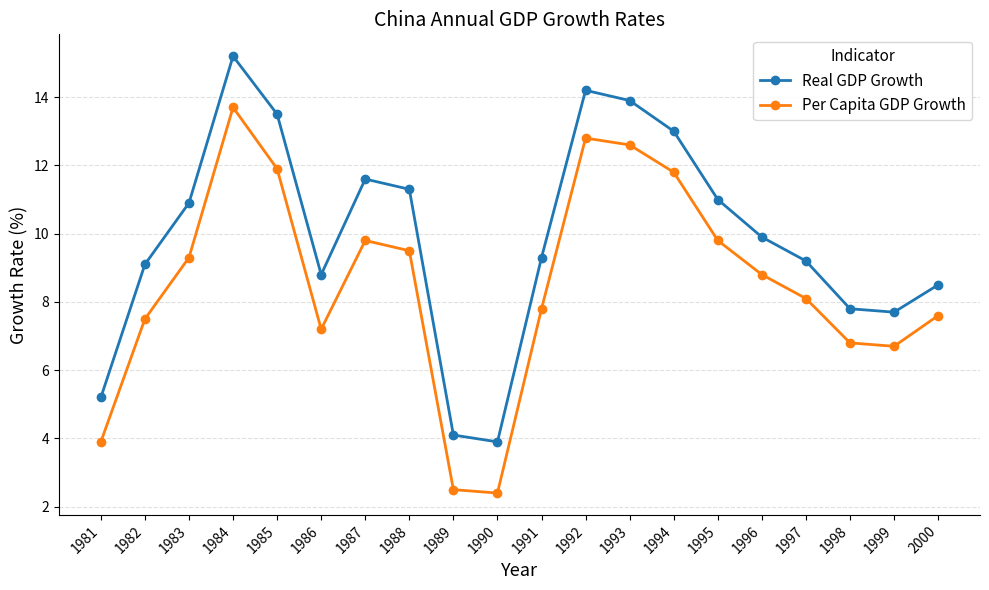

What is the difference between the highest and lowest values at 2000?

0.9